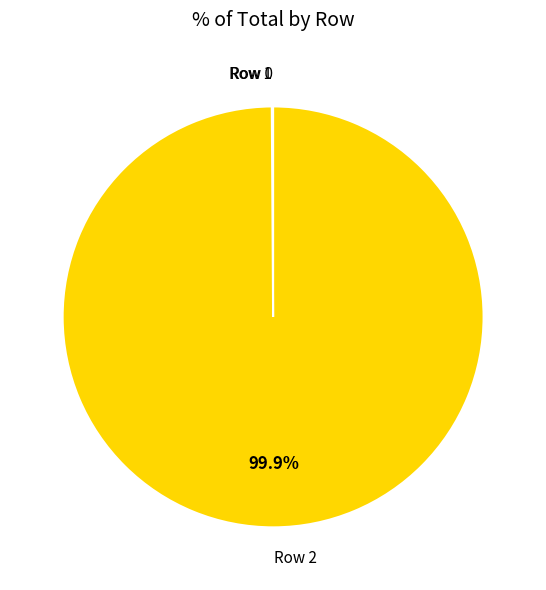

To the nearest percent, what is the difference between the largest and smallest slice percentages?

100%